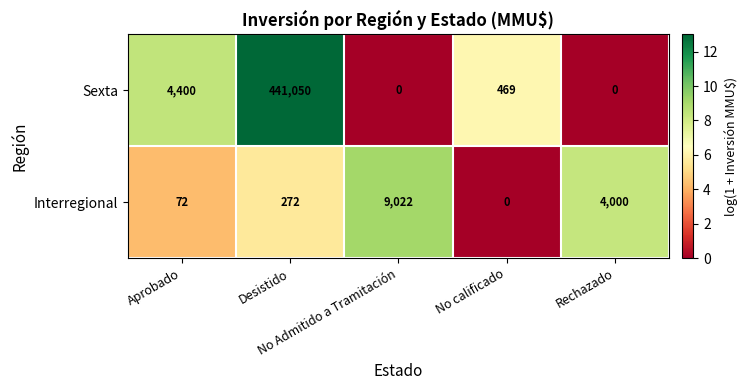

List the series in order of their overall mean, lowest first.

Interregional, Sexta